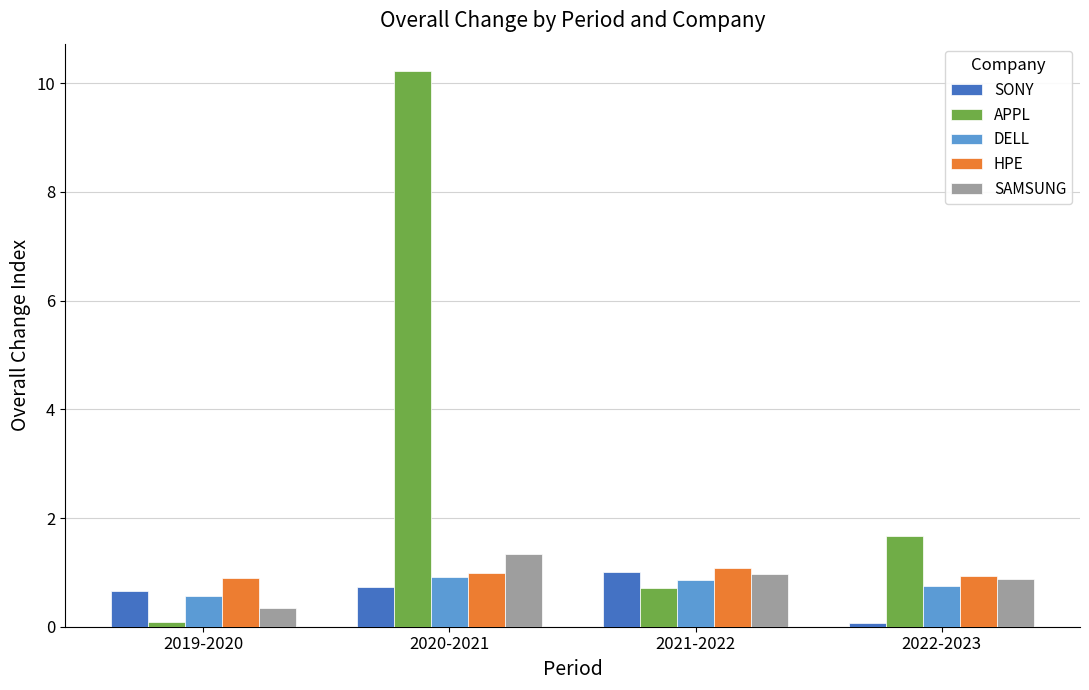

How many groups of bars are there?

4